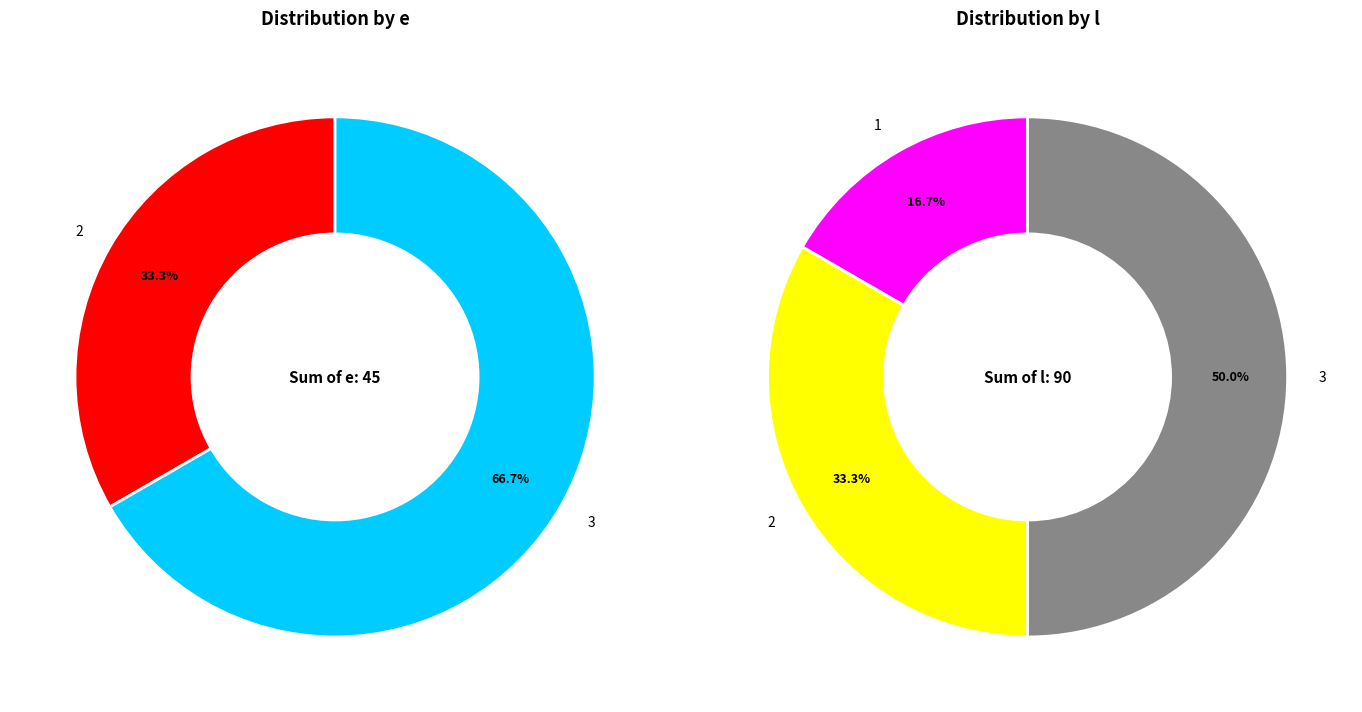

Which slice is the largest?

3